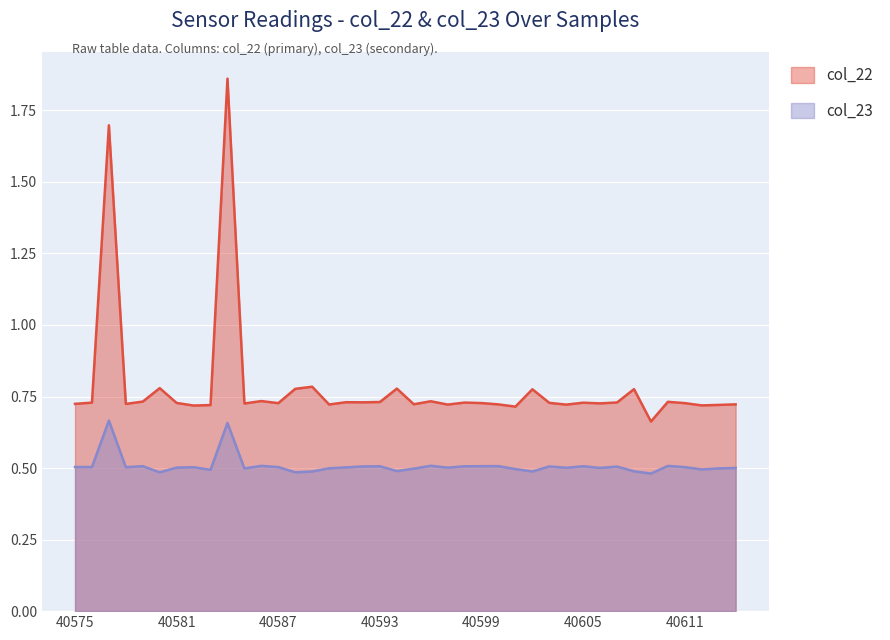

Which category has the highest value across all series?

40584